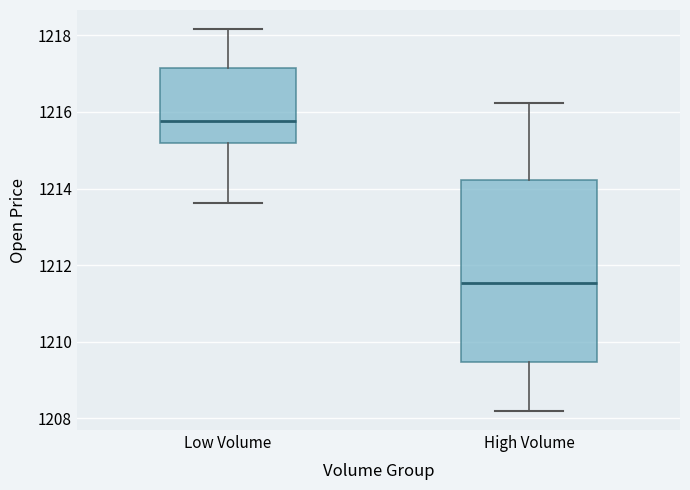

Where does the upper whisker of the box for Low Volume end on the y-axis? The values are not printed on the chart, so give them approximately, as read against the axis.

1218.2